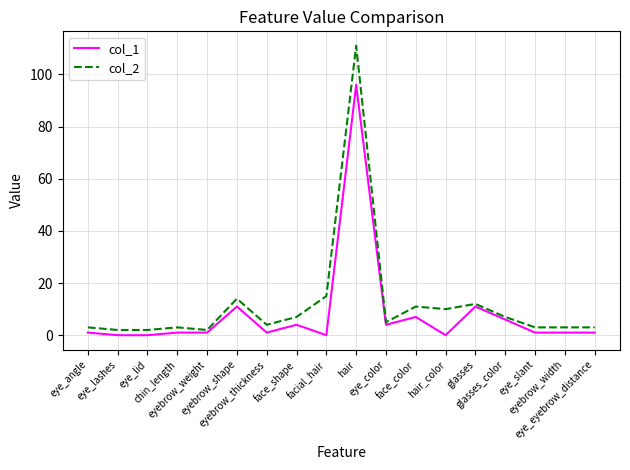

What is the sum of the col_2 values at hair and eye_angle?

114